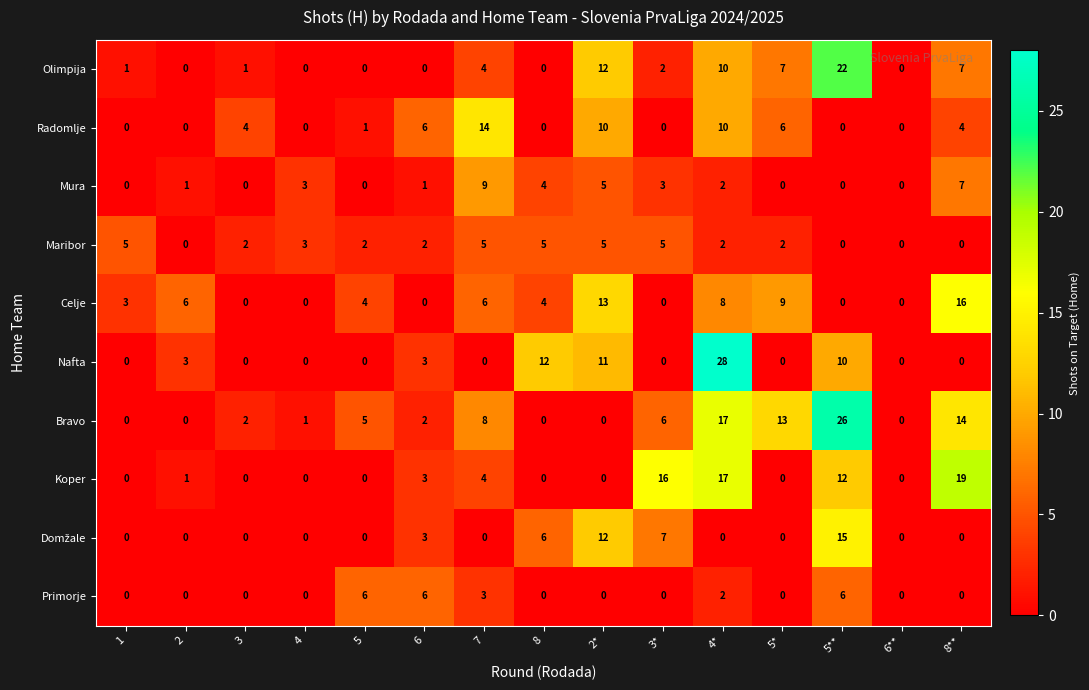

At which label does Mura reach its peak?

7